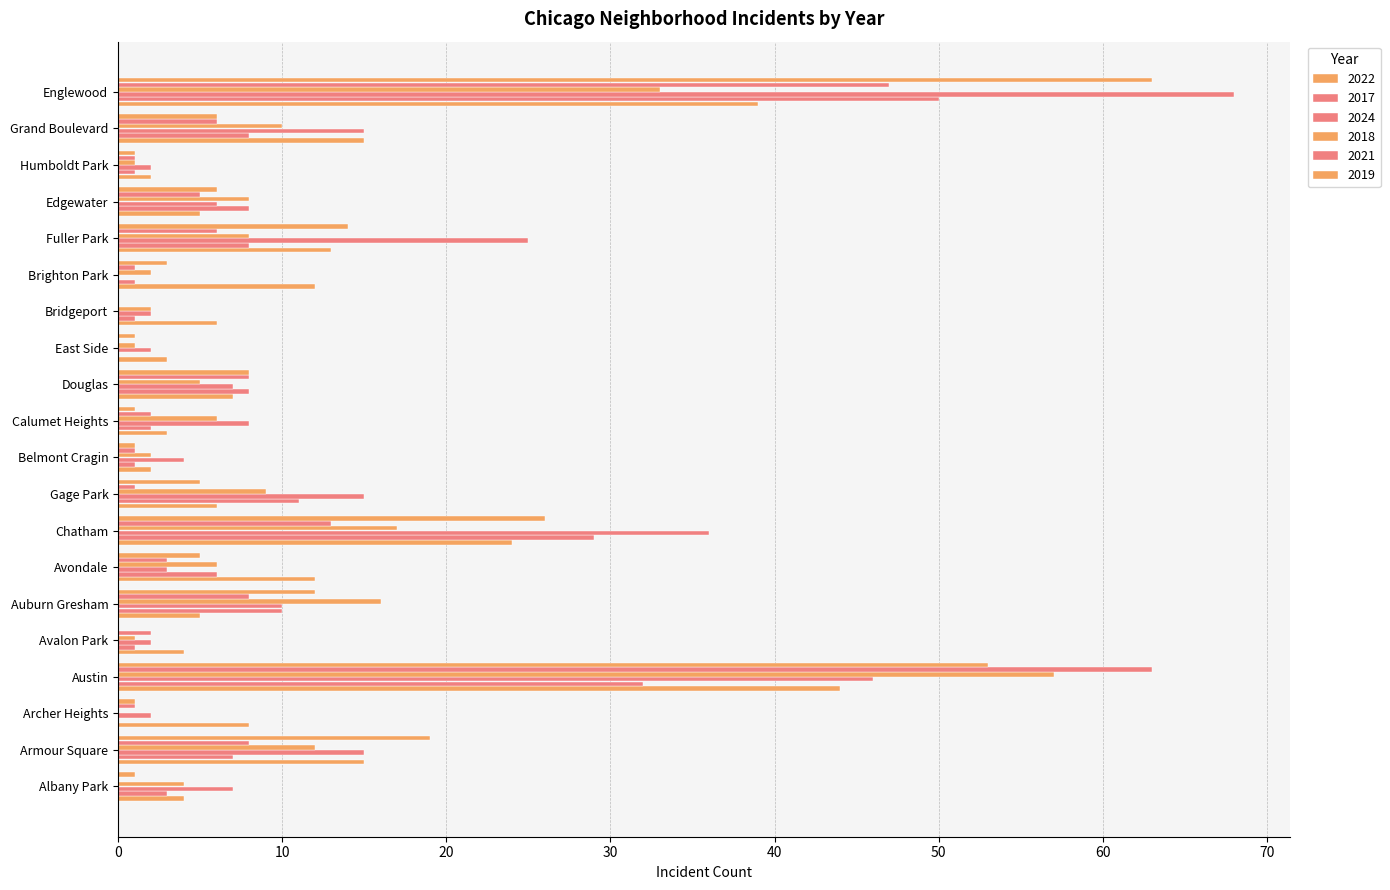

At Brighton Park, list the series in order from smallest to largest.

2024, 2017, 2021, 2018, 2019, 2022